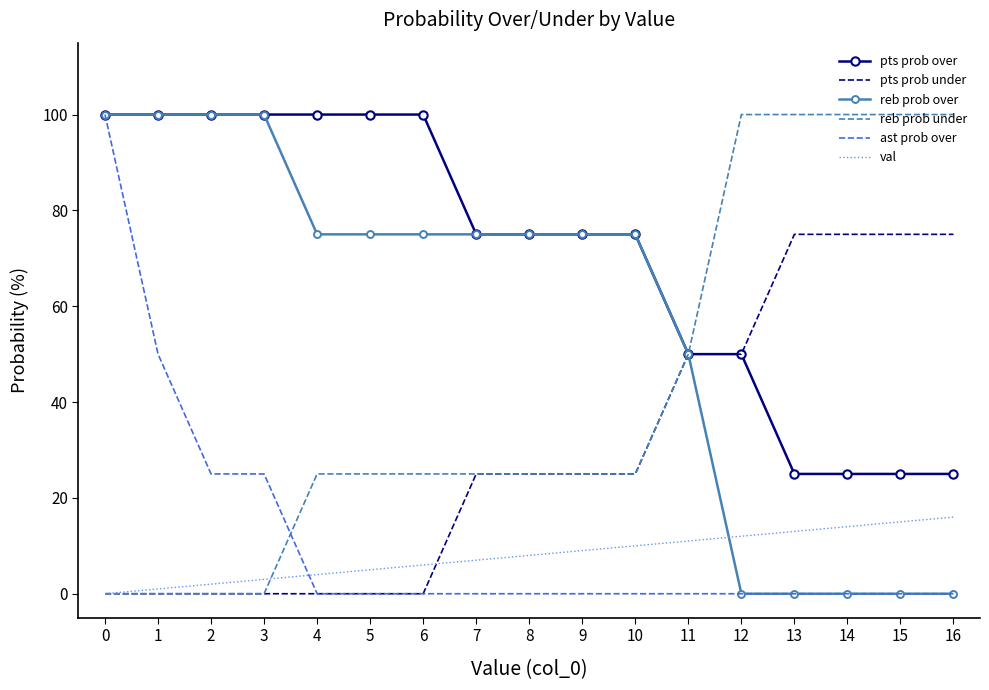

What are all the series names shown in the legend?

pts prob over, pts prob under, reb prob over, reb prob under, ast prob over, val